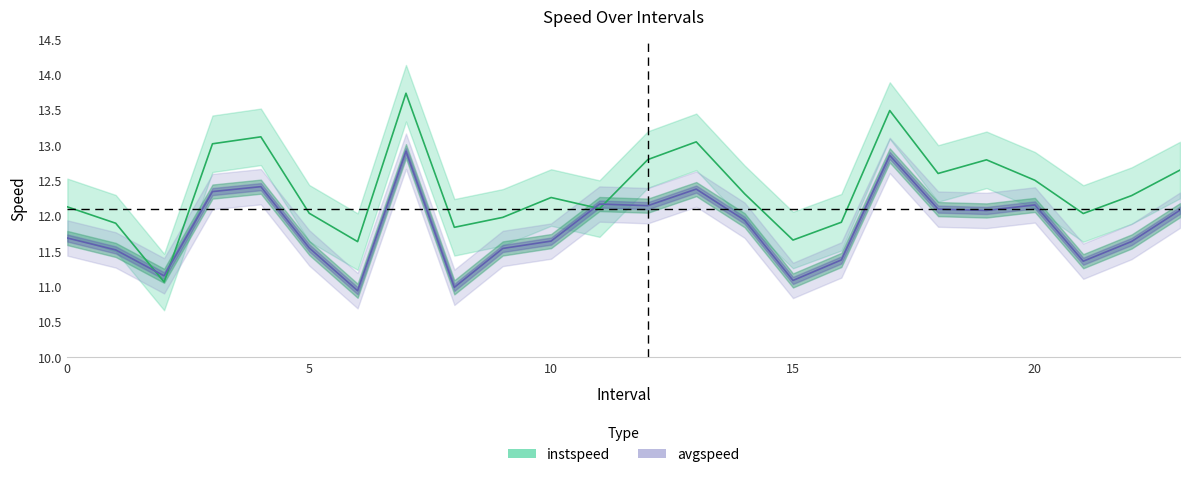

How many values in the avgspeed series exceed 11?

22